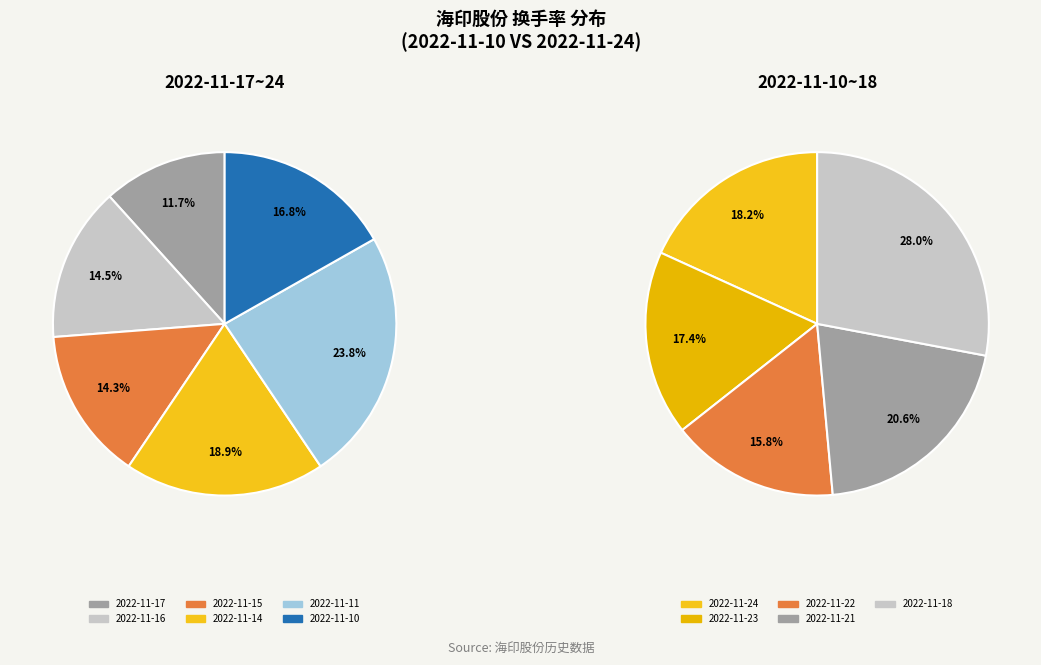

What is the ratio of the value at 2022-11-10 to the value at 2022-11-14?

0.9